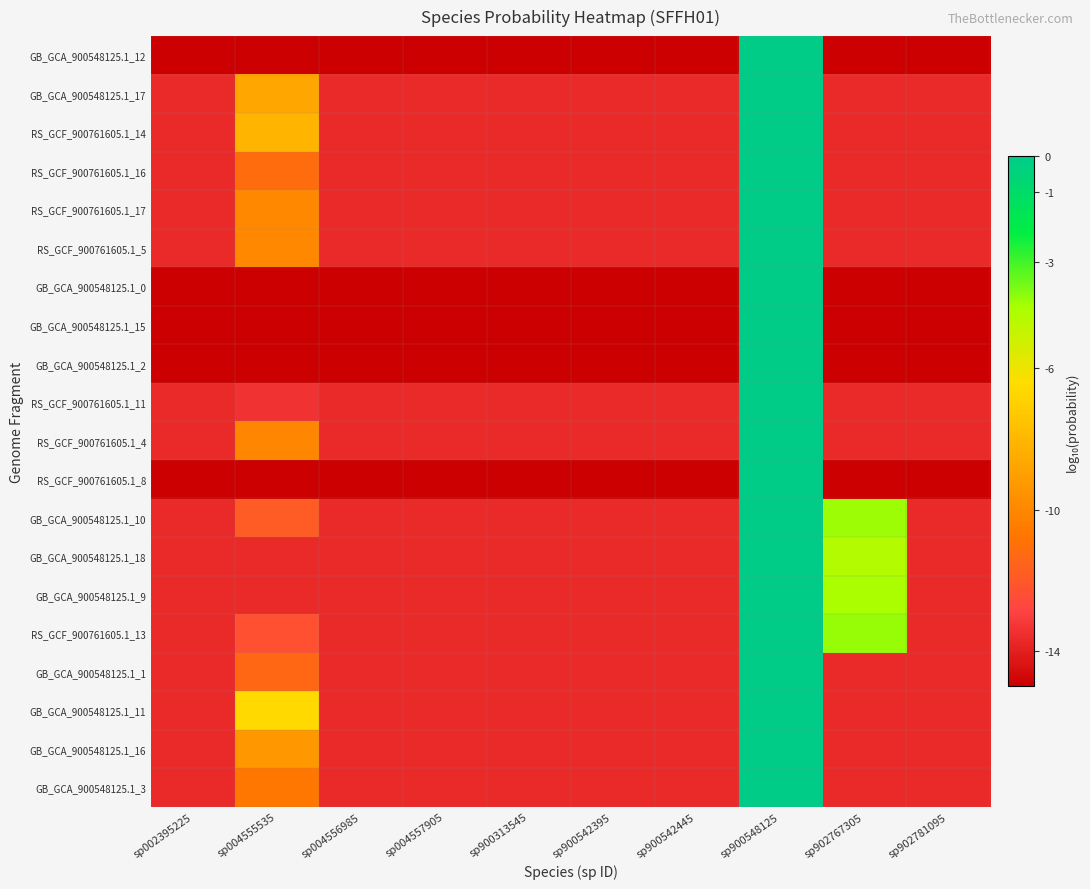

At which category does the chart reach its minimum across all series?

sp002395225